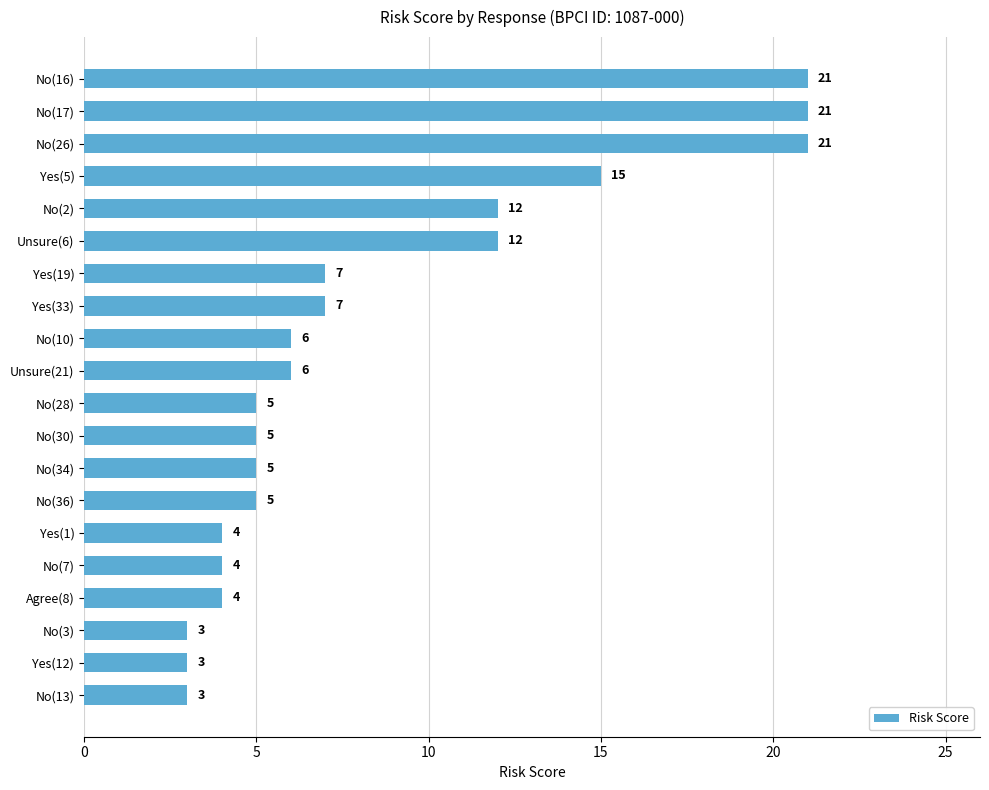

How many series are shown in this chart?

1